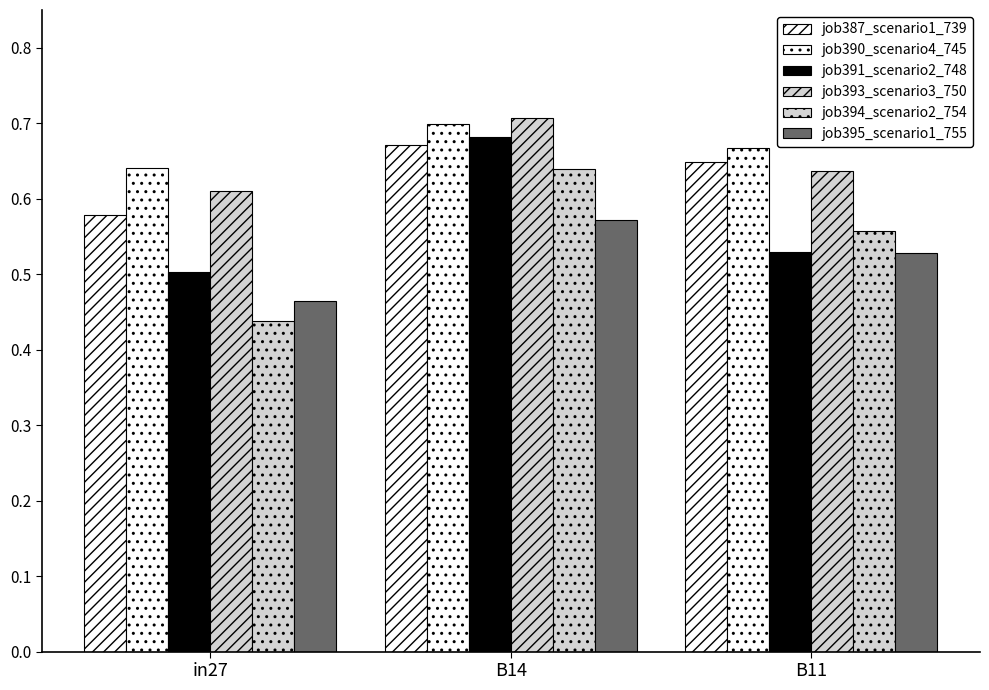

What is the label of the 2nd bar from the left?

B14